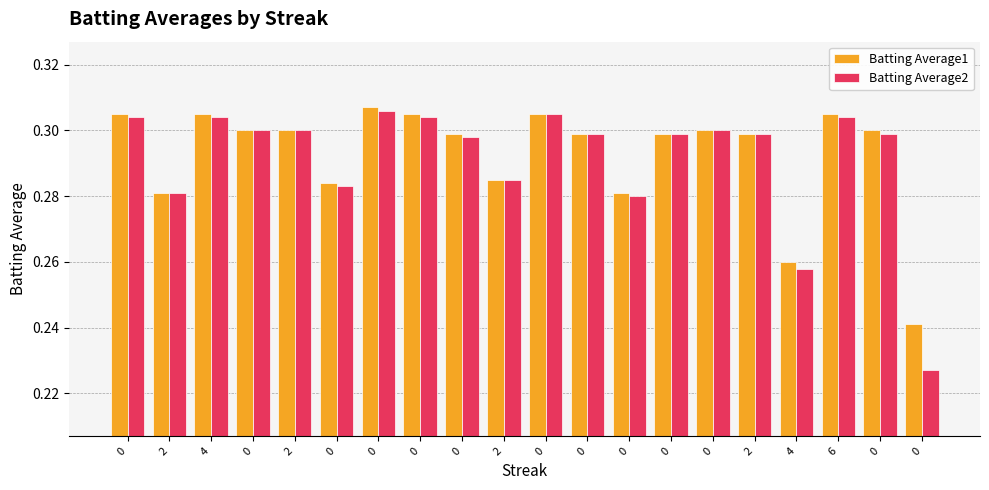

Are the bars grouped side by side (vs. stacked)?

Yes